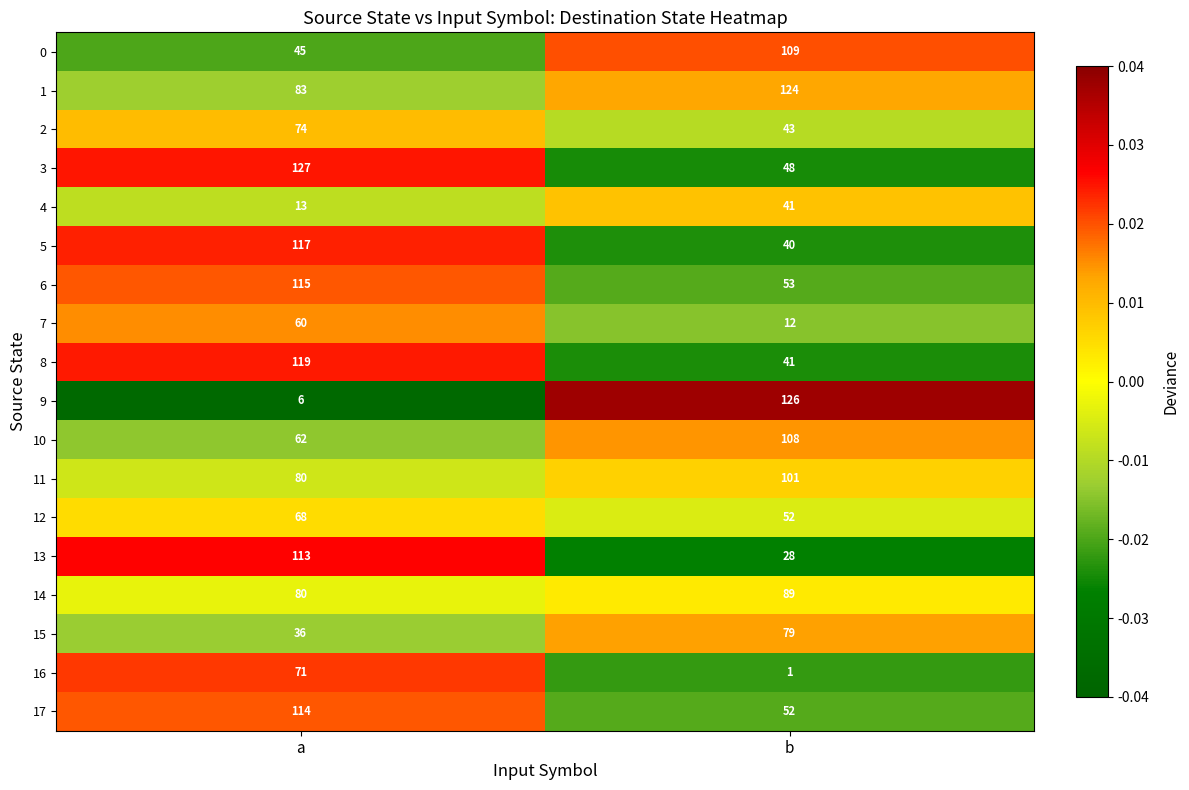

Between a and b, which series saw the biggest shift?

9